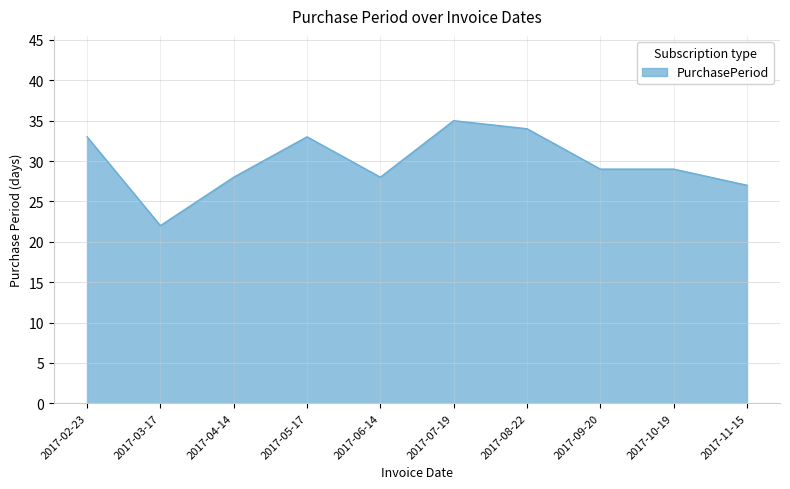

The chart shows a value of 33 at 2017-02-23. True or false?

True